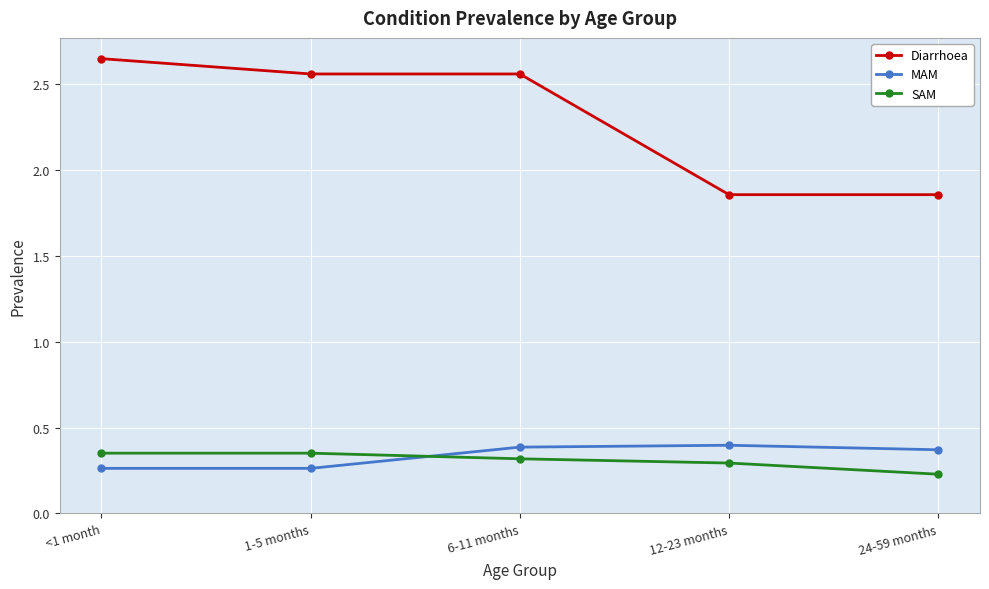

How many Diarrhoea values are between 1 and 2?

2